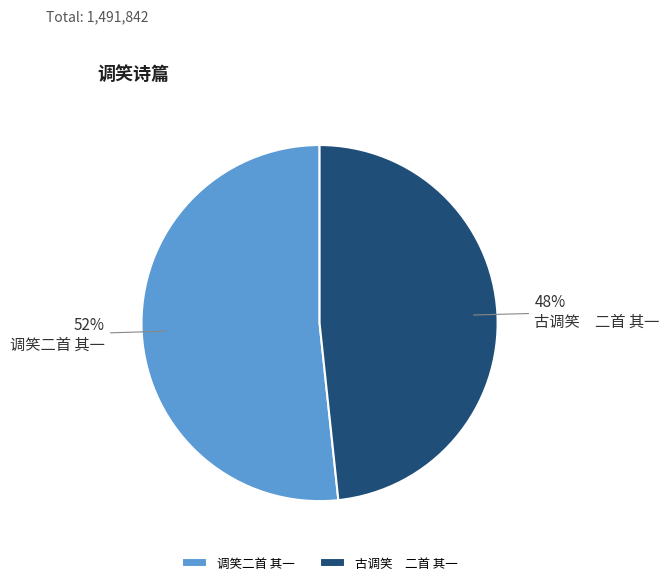

What percentage is the 调笑二首 其一 slice, to the nearest percent?

52%